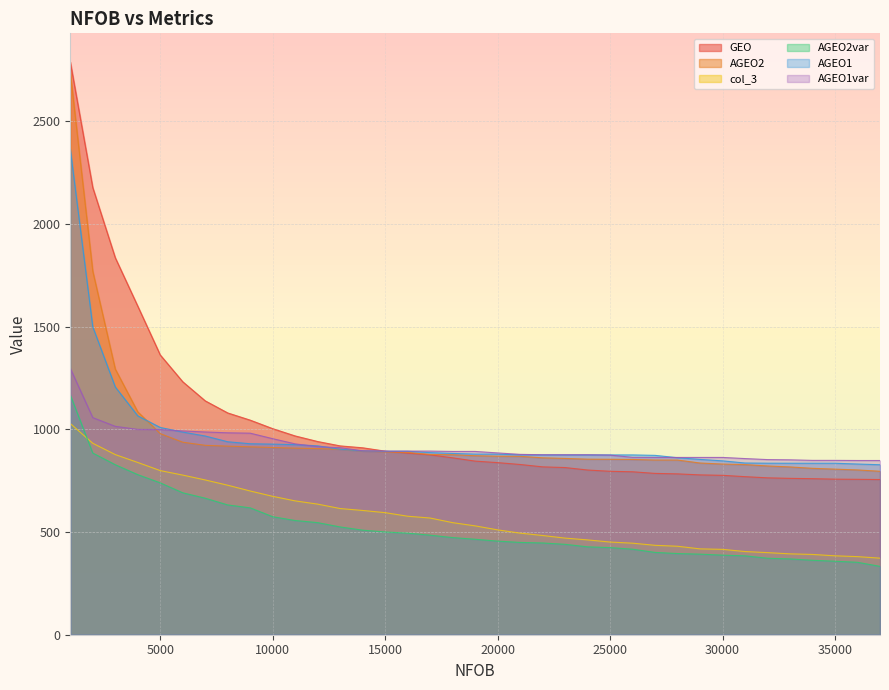

How many values in the col_3 series are below 529?

18